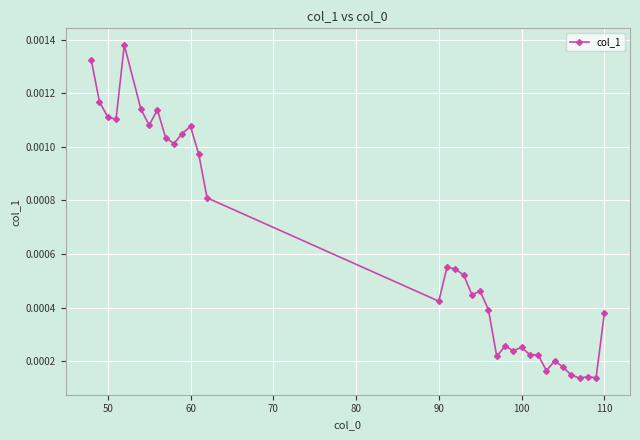

Count the number of categories in the chart.

35